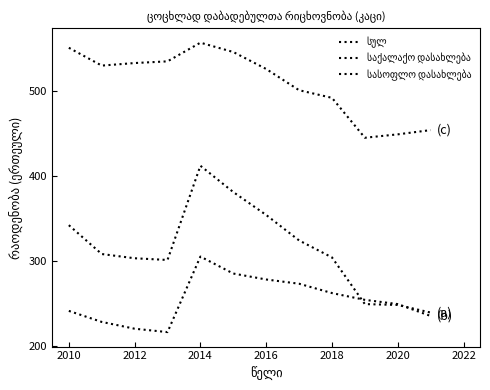

Count the number of categories in the chart.

12